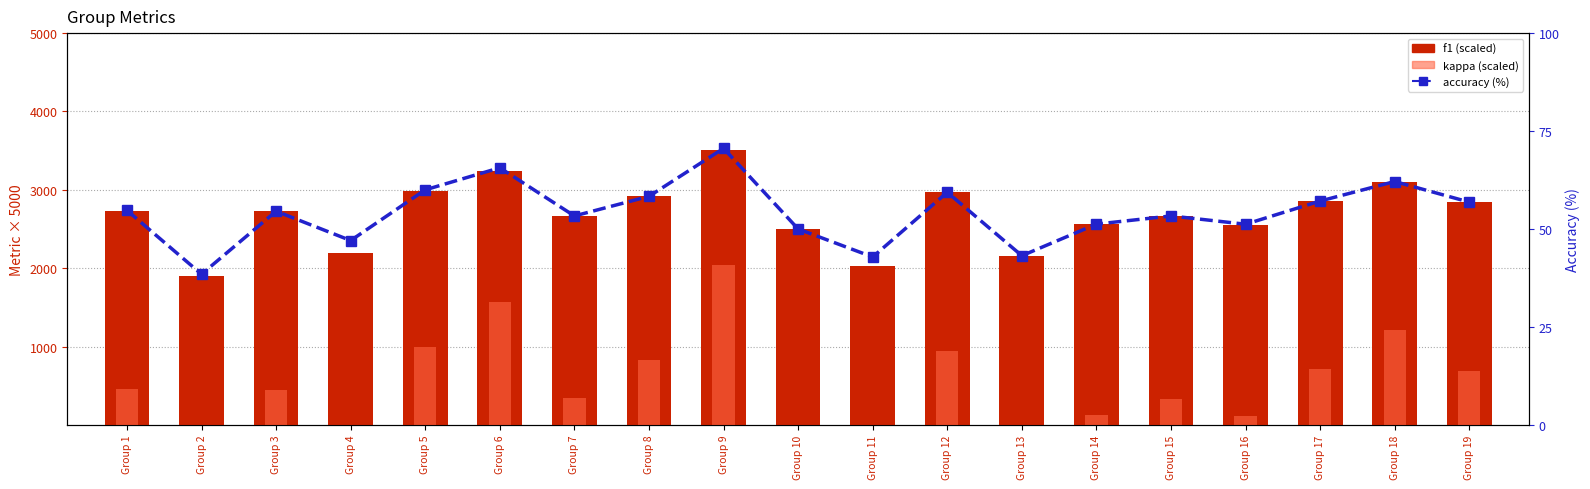

What is the value of the accuracy (%) bar at the 15th from the left?

53.3